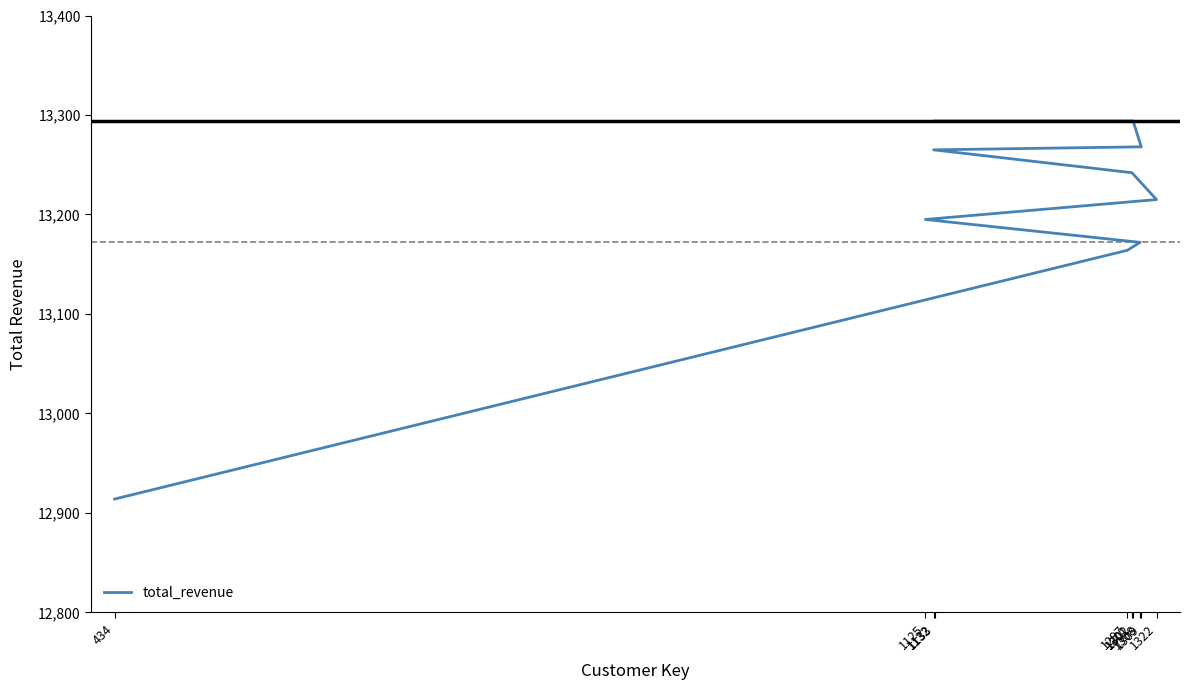

What is the average value?

13202